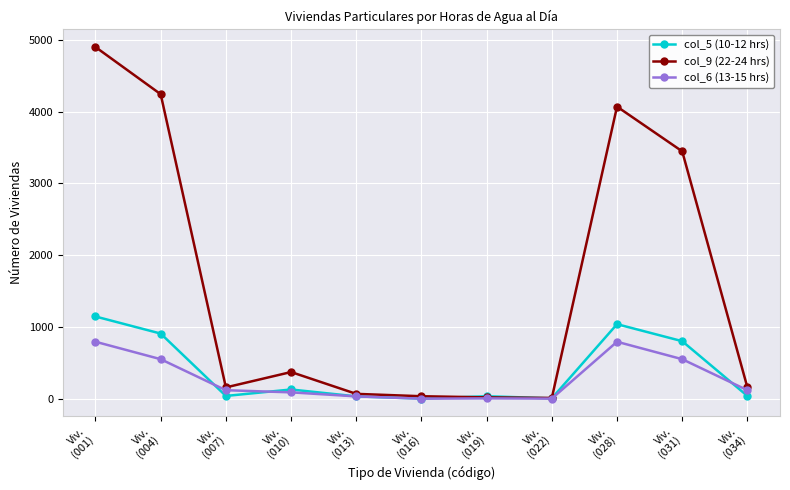

At how many categories does at least one series exceed 1588?

4